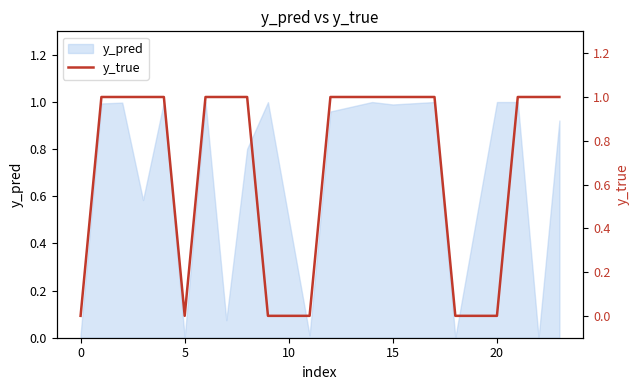

The y_pred series shows 1.0 at 15. True or false?

True